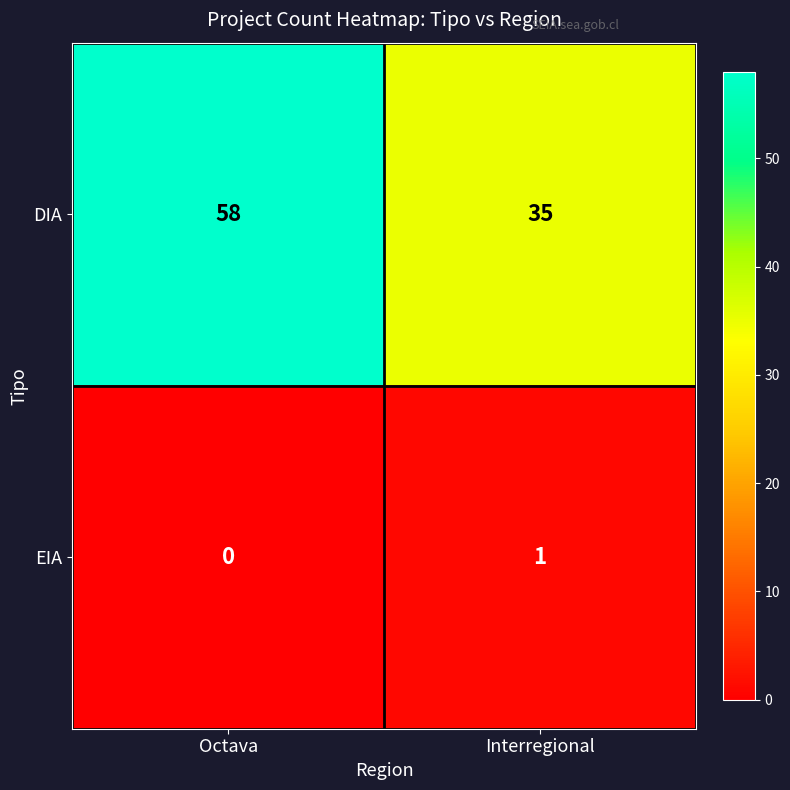

Rank the series by their maximum value, from highest to lowest.

DIA, EIA